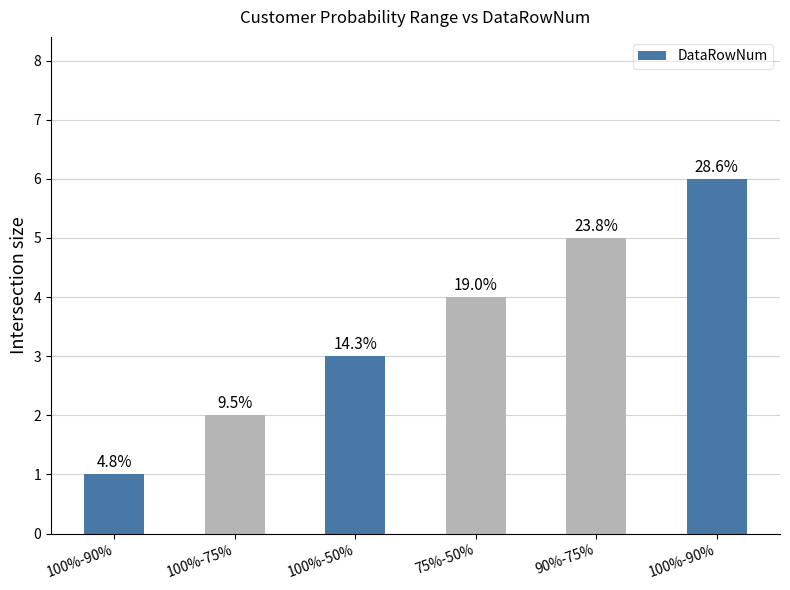

What is the difference between the second highest and minimum values?

4